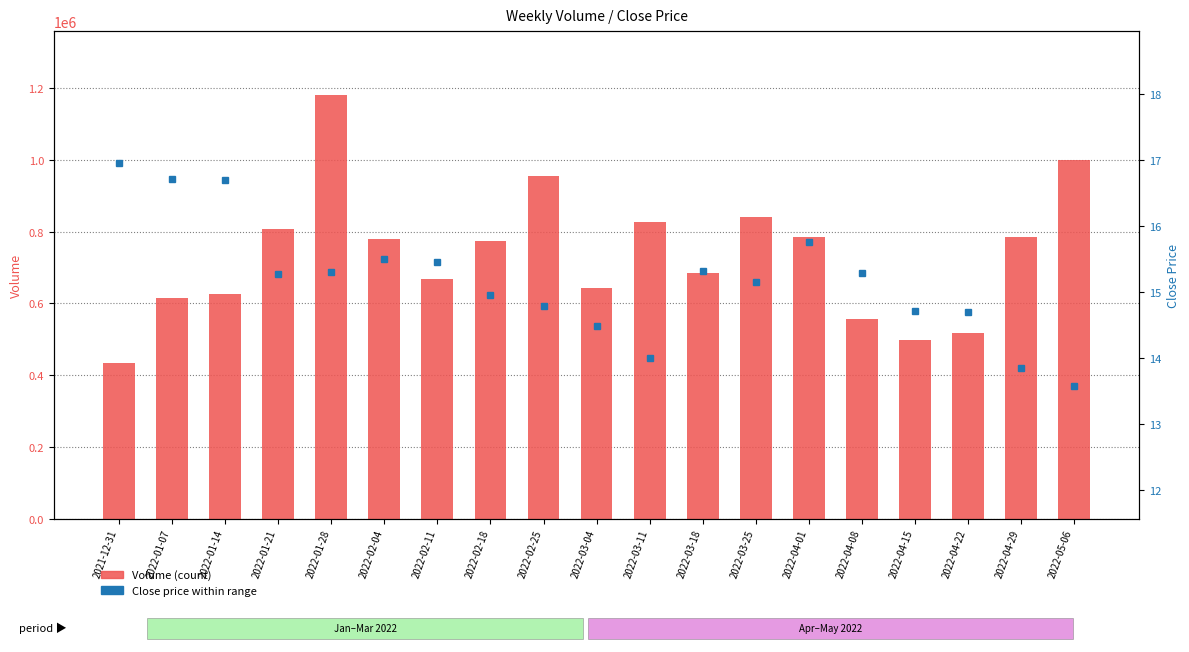

What is the minimum value for Volume (count)?

434509.0